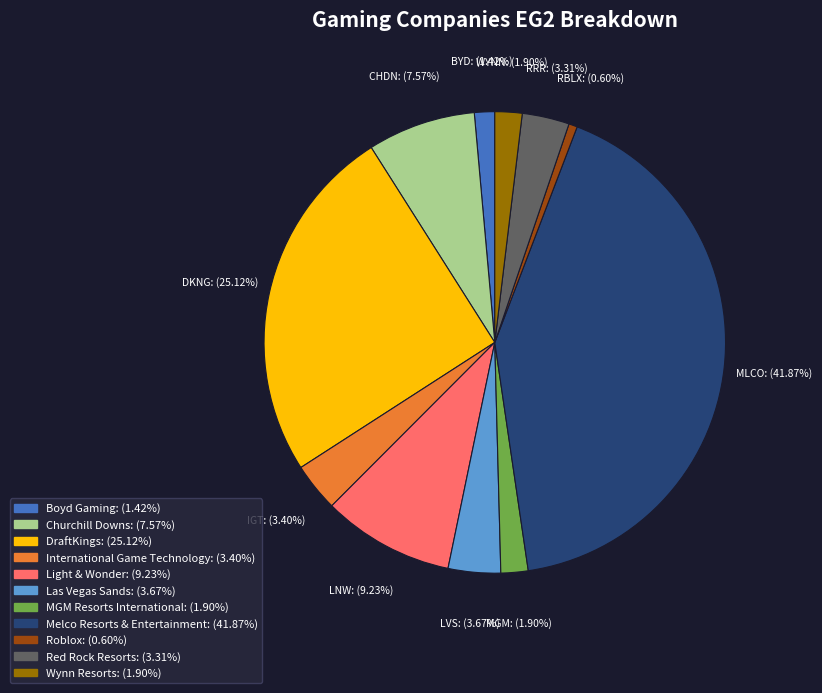

Which has a higher value, Red Rock Resorts or Melco Resorts & Entertainment?

Melco Resorts & Entertainment